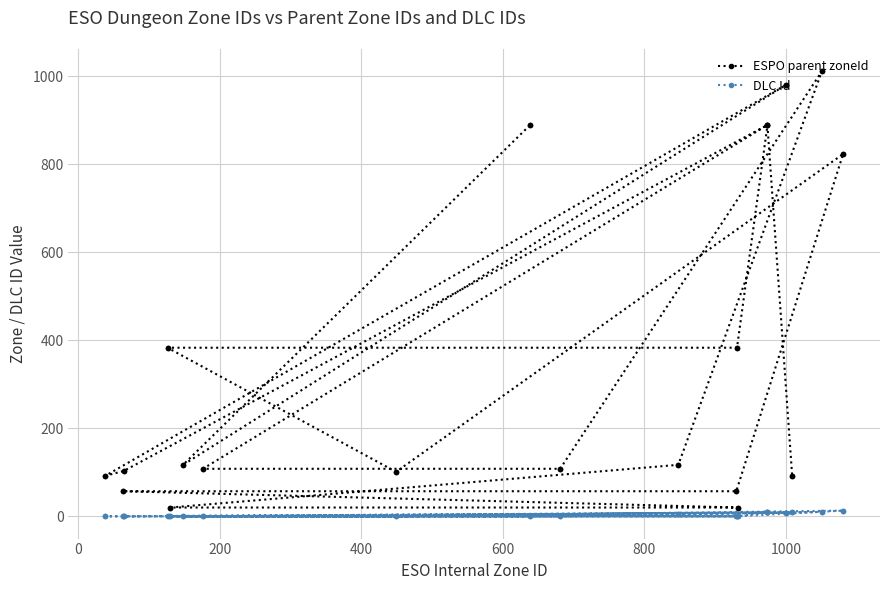

True or false: ESPO parent zoneId has more than 1 interior local peaks.

False